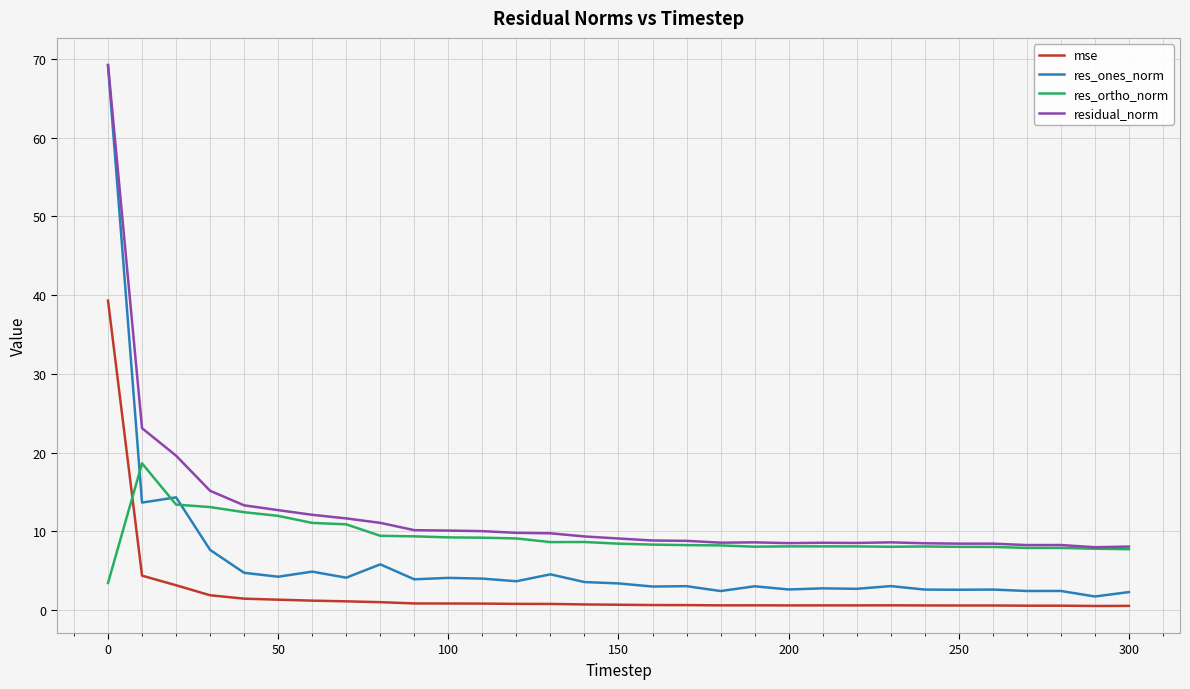

In res_ones_norm, how many points are higher than both neighbors (excluding endpoints)?

11